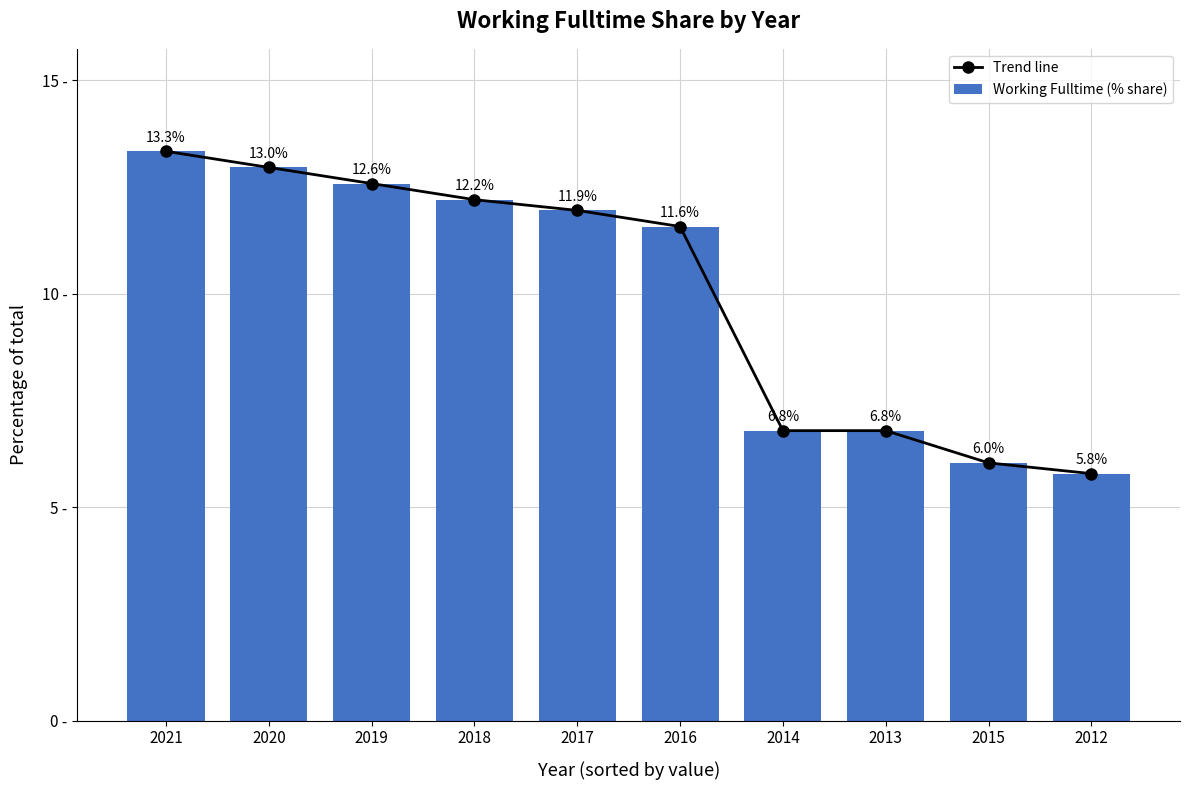

Reading left to right, extract all data points from this chart.

Trend line: 2021=13.3	2020=13.0	2019=12.6	2018=12.2	2017=11.9	2016=11.6	2014=6.8	2013=6.8	2015=6.0	2012=5.8
Working Fulltime (% share): 2021=13.3	2020=13.0	2019=12.6	2018=12.2	2017=11.9	2016=11.6	2014=6.8	2013=6.8	2015=6.0	2012=5.8